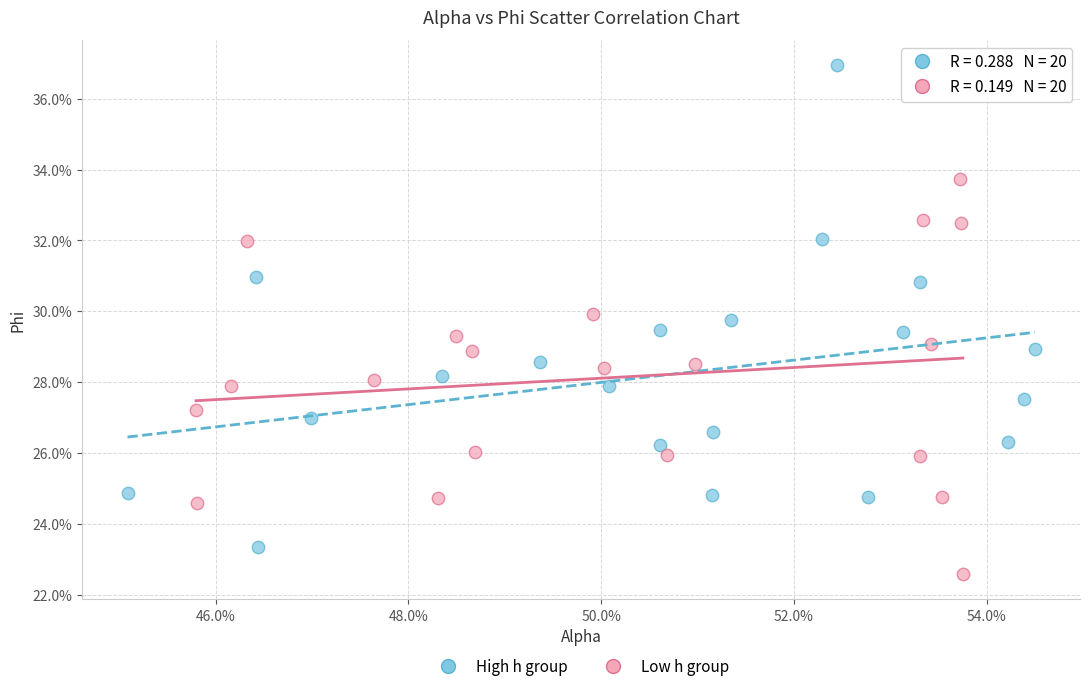

What are all the series names shown in the legend?

High h group, Low h group